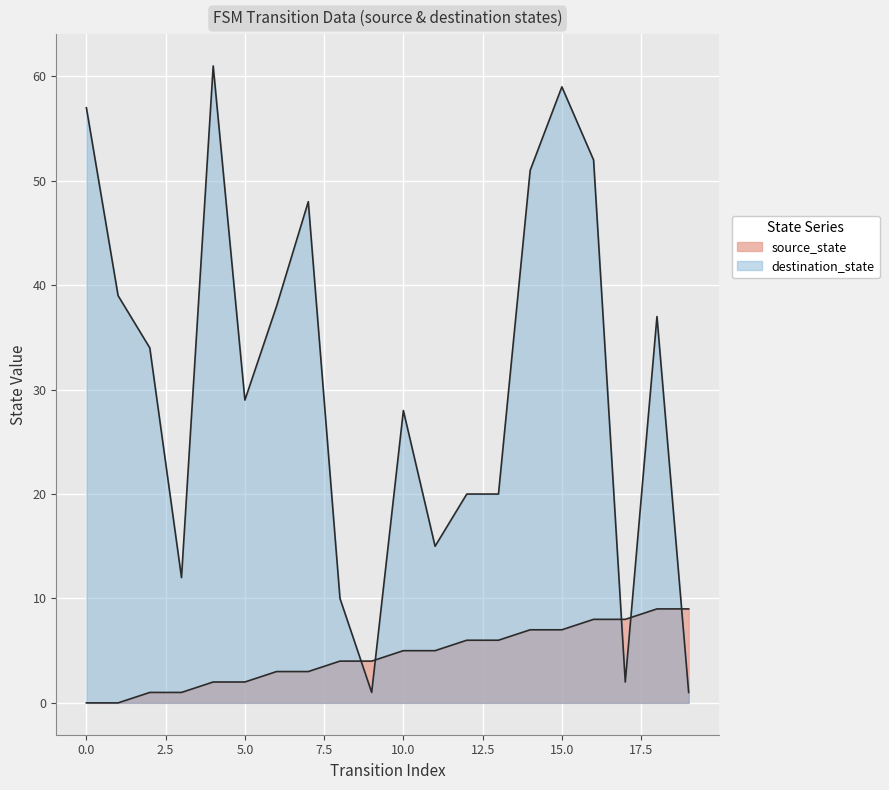

At which label does source_state reach its peak?

18